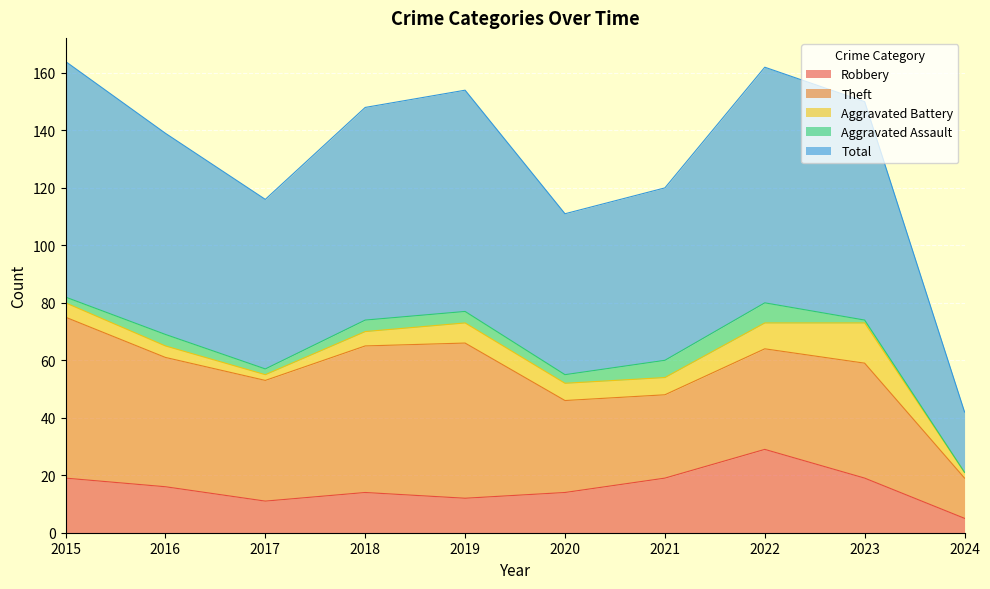

True or false: Robbery and Total cross at least once.

False